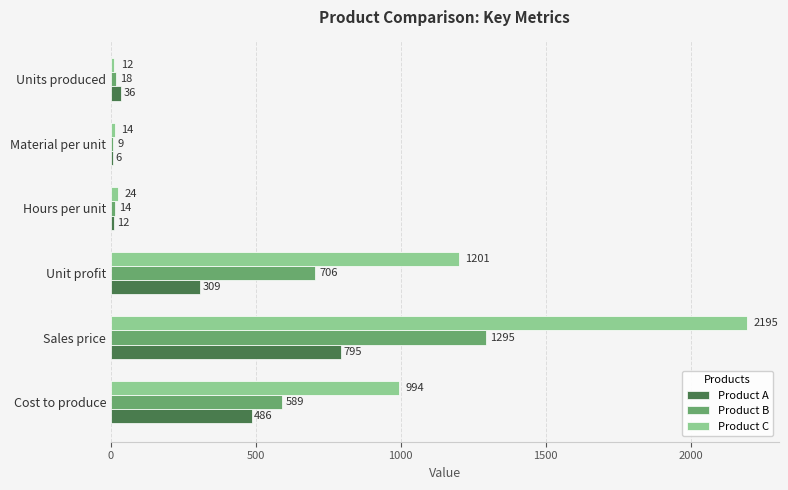

What is the maximum value for Product A?

795